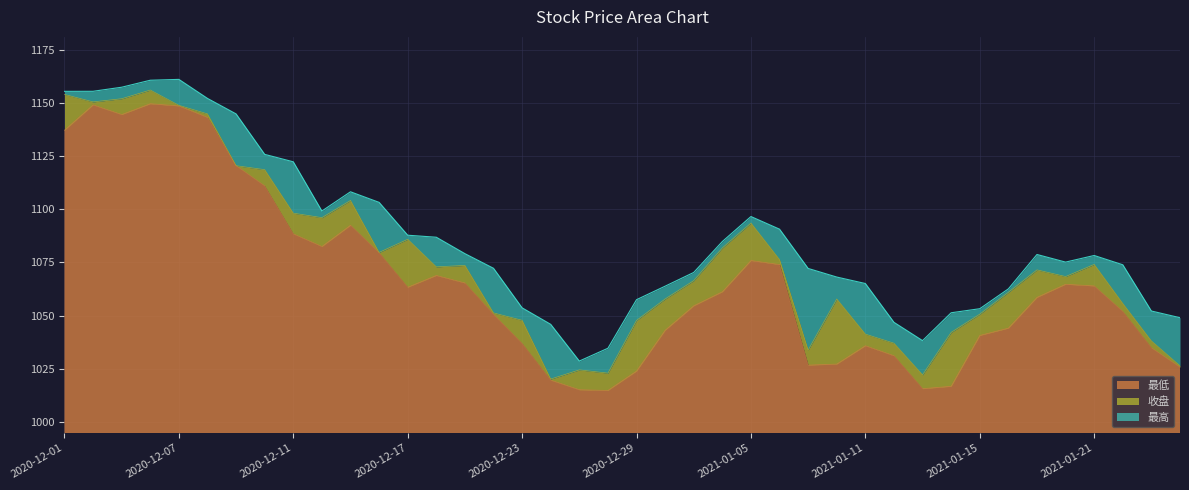

What is the value of the 最低 point at the 12th from the left?

1079.5